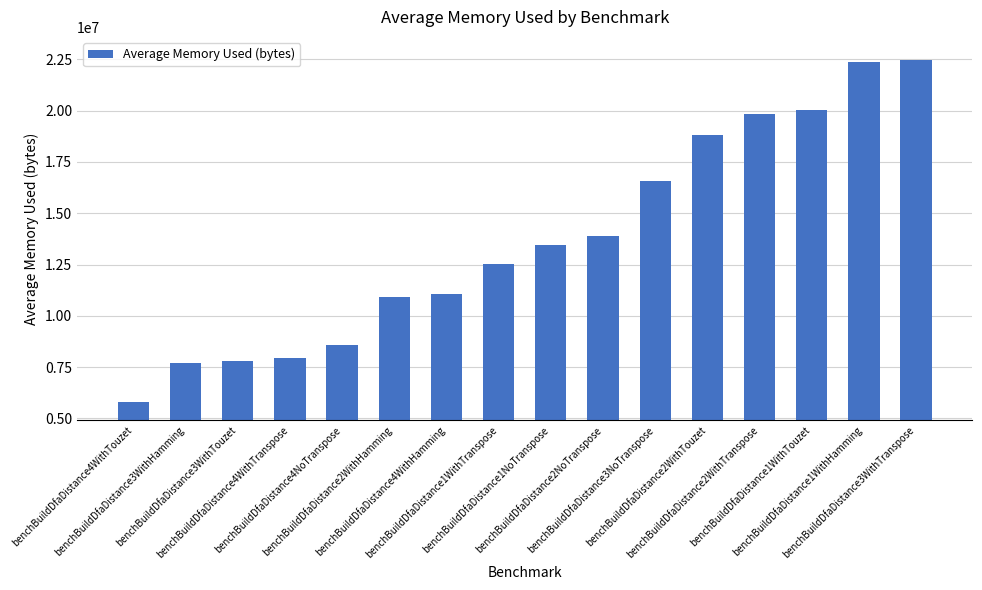

What is the ratio of the value at benchBuildDfaDistance1NoTranspose to the value at benchBuildDfaDistance3WithHamming?

1.7